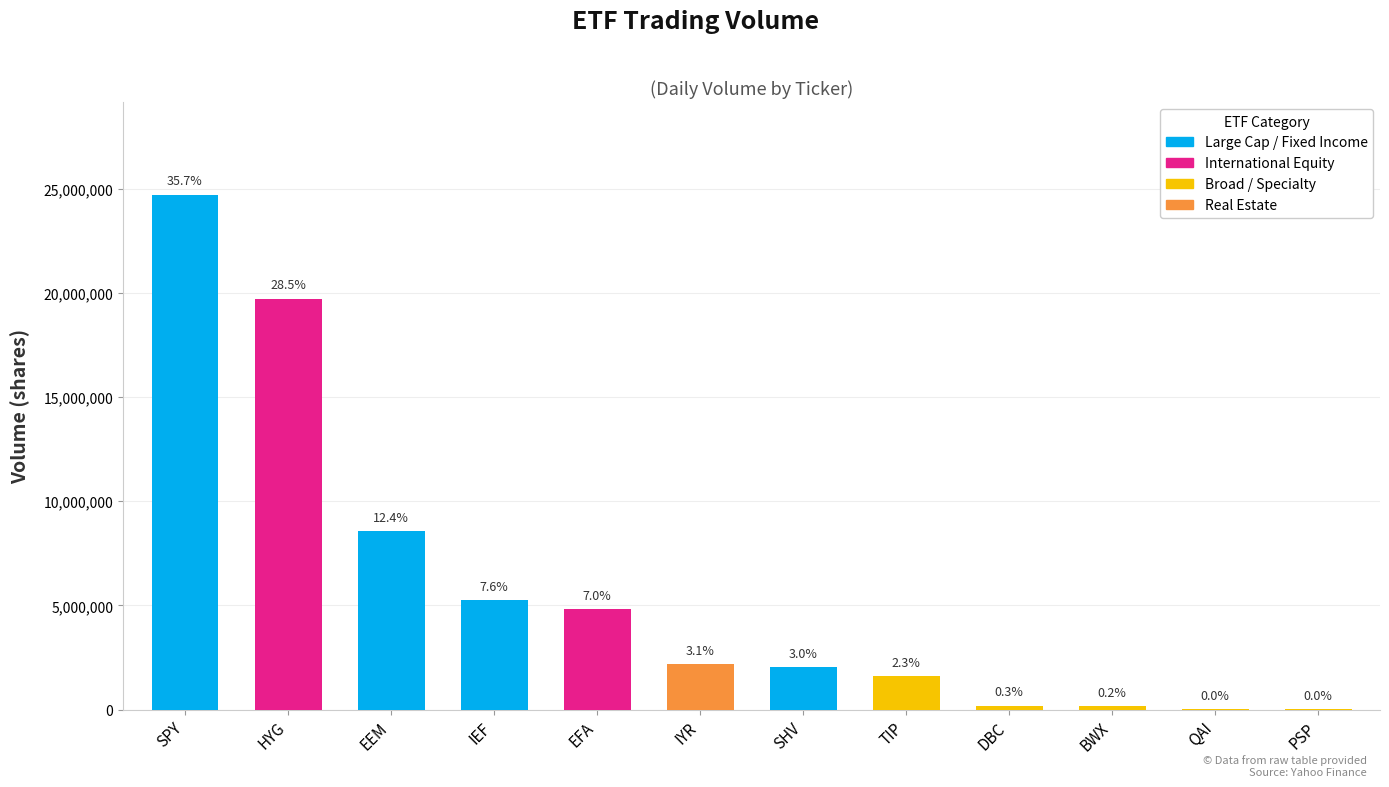

What is the value of the 12th bar from the left?

3622